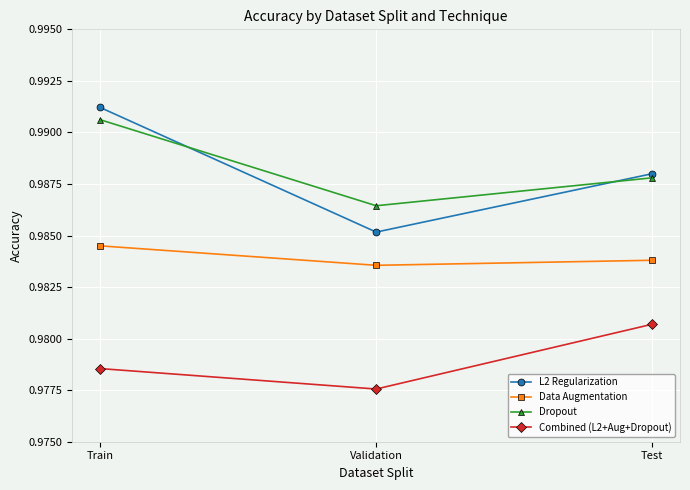

At which label does Dropout reach its peak?

Train